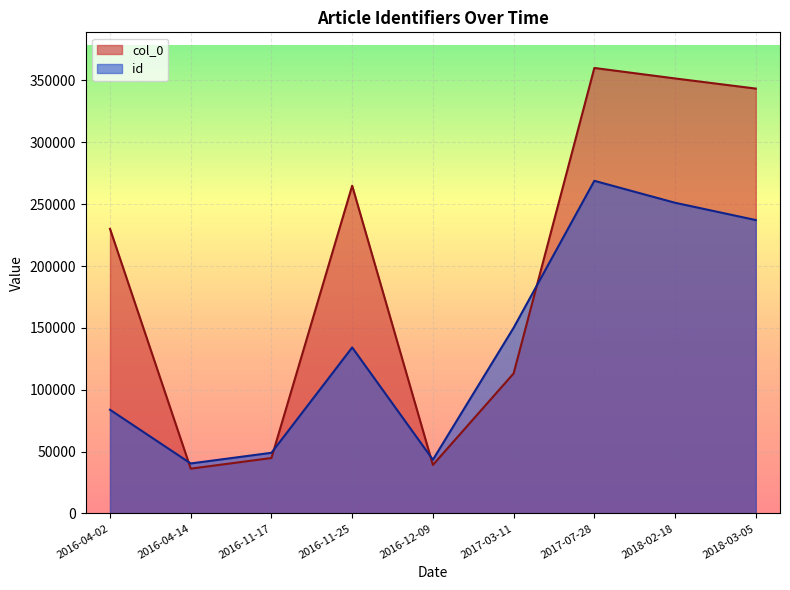

At how many categories does at least one series exceed 288744?

3